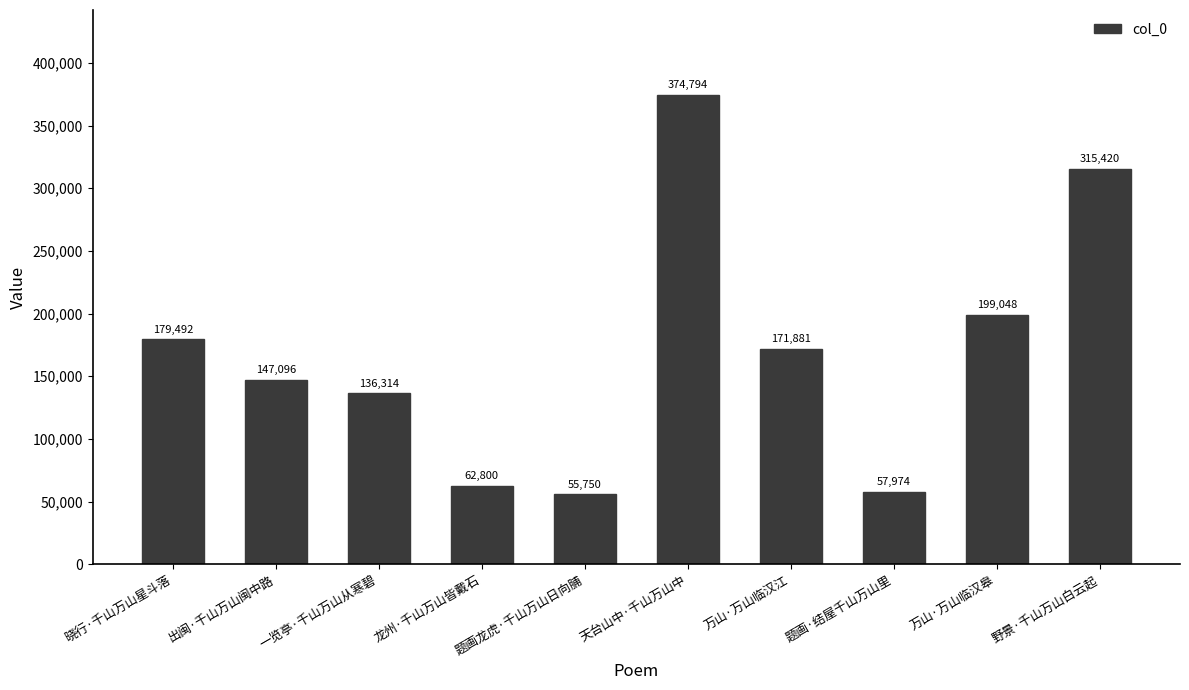

The chart shows a value of 199048 at 万山·万山临汉皋. True or false?

True